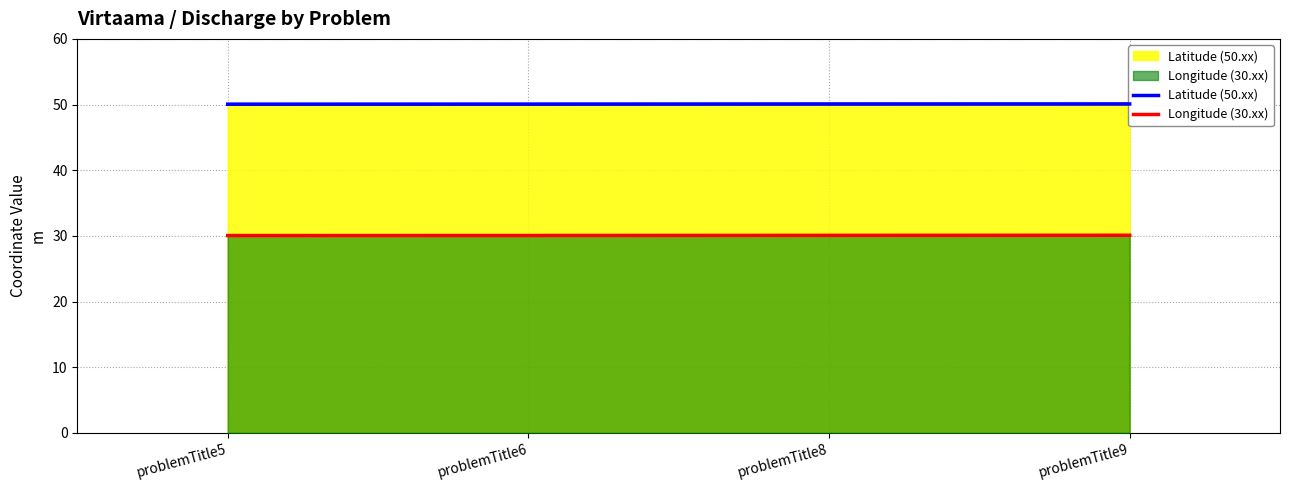

What is the average value of the Longitude (30.xx) series?

30.1